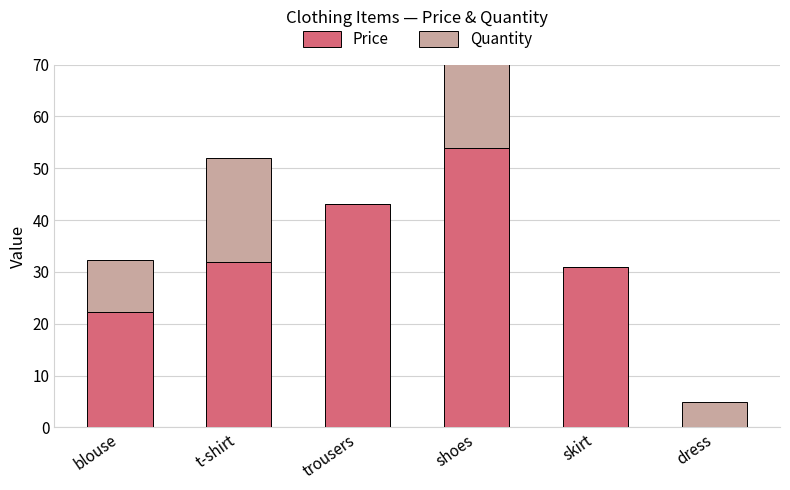

How many categories are shown in the chart?

6